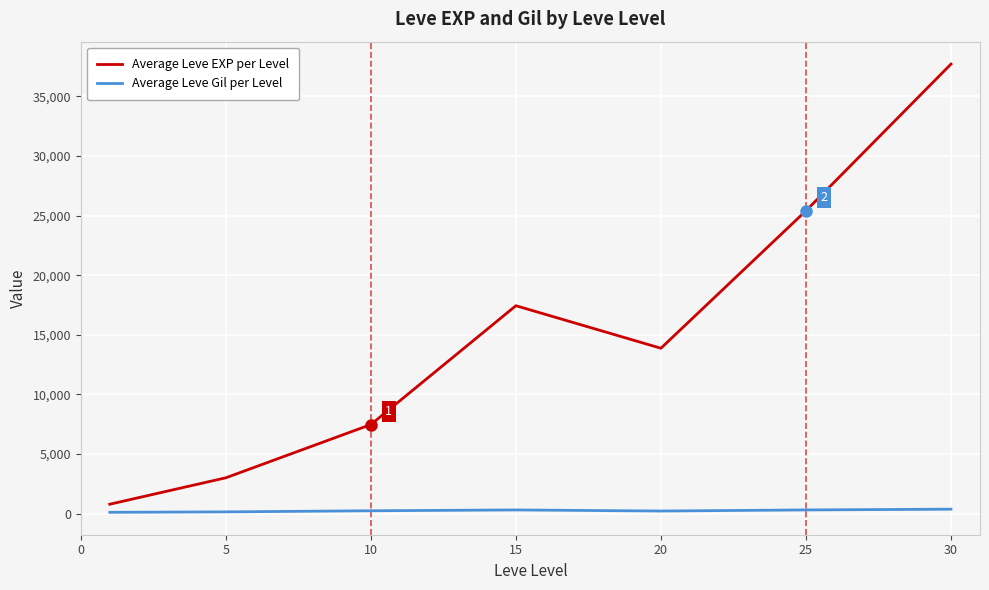

Which series has the largest range (max minus min)?

Average Leve EXP per Level